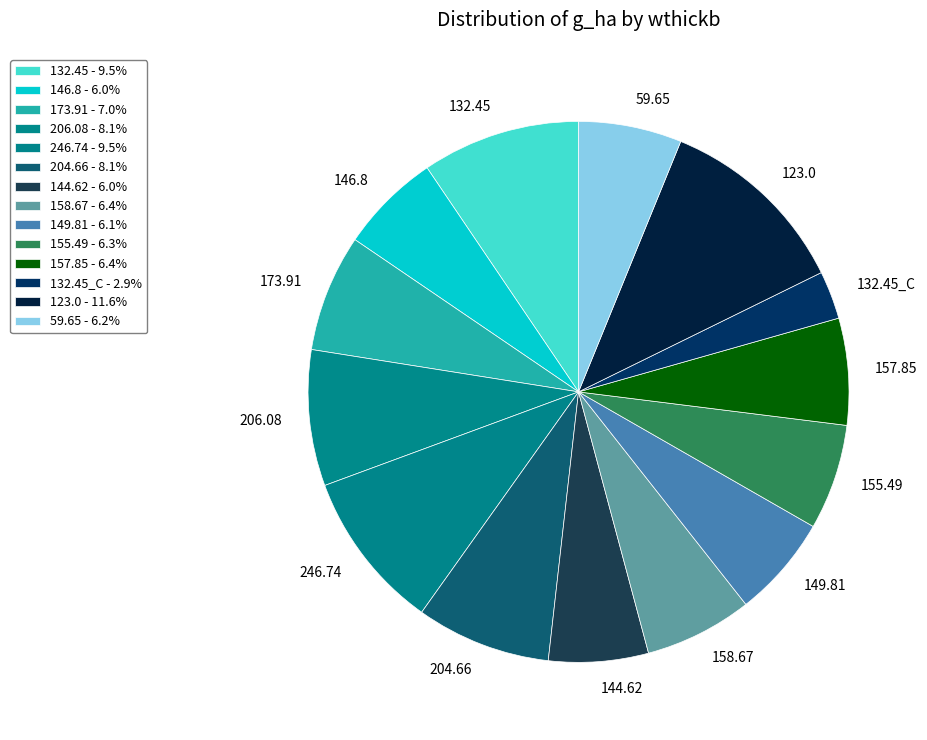

How many segments does this pie chart have?

14